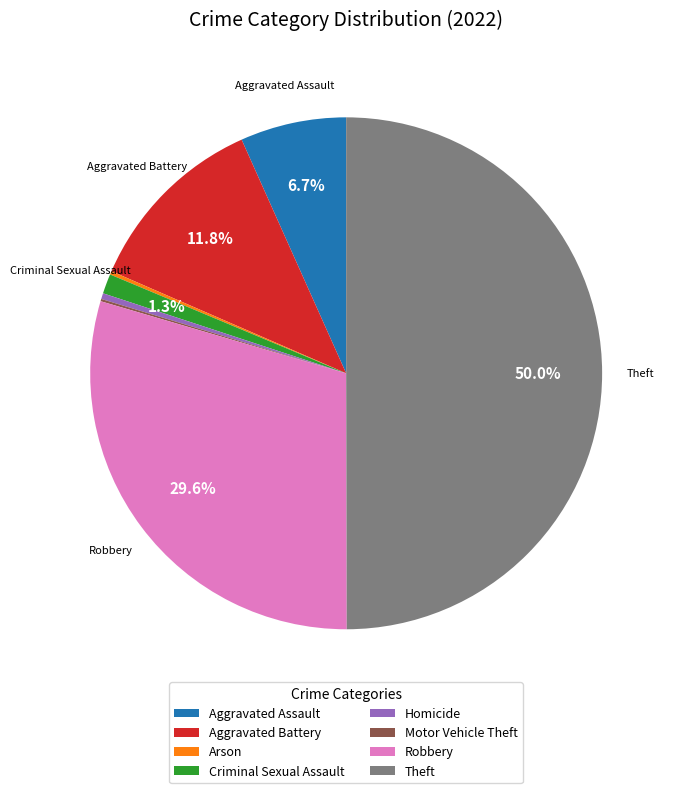

To the nearest percent, what portion does Aggravated Assault represent?

7%